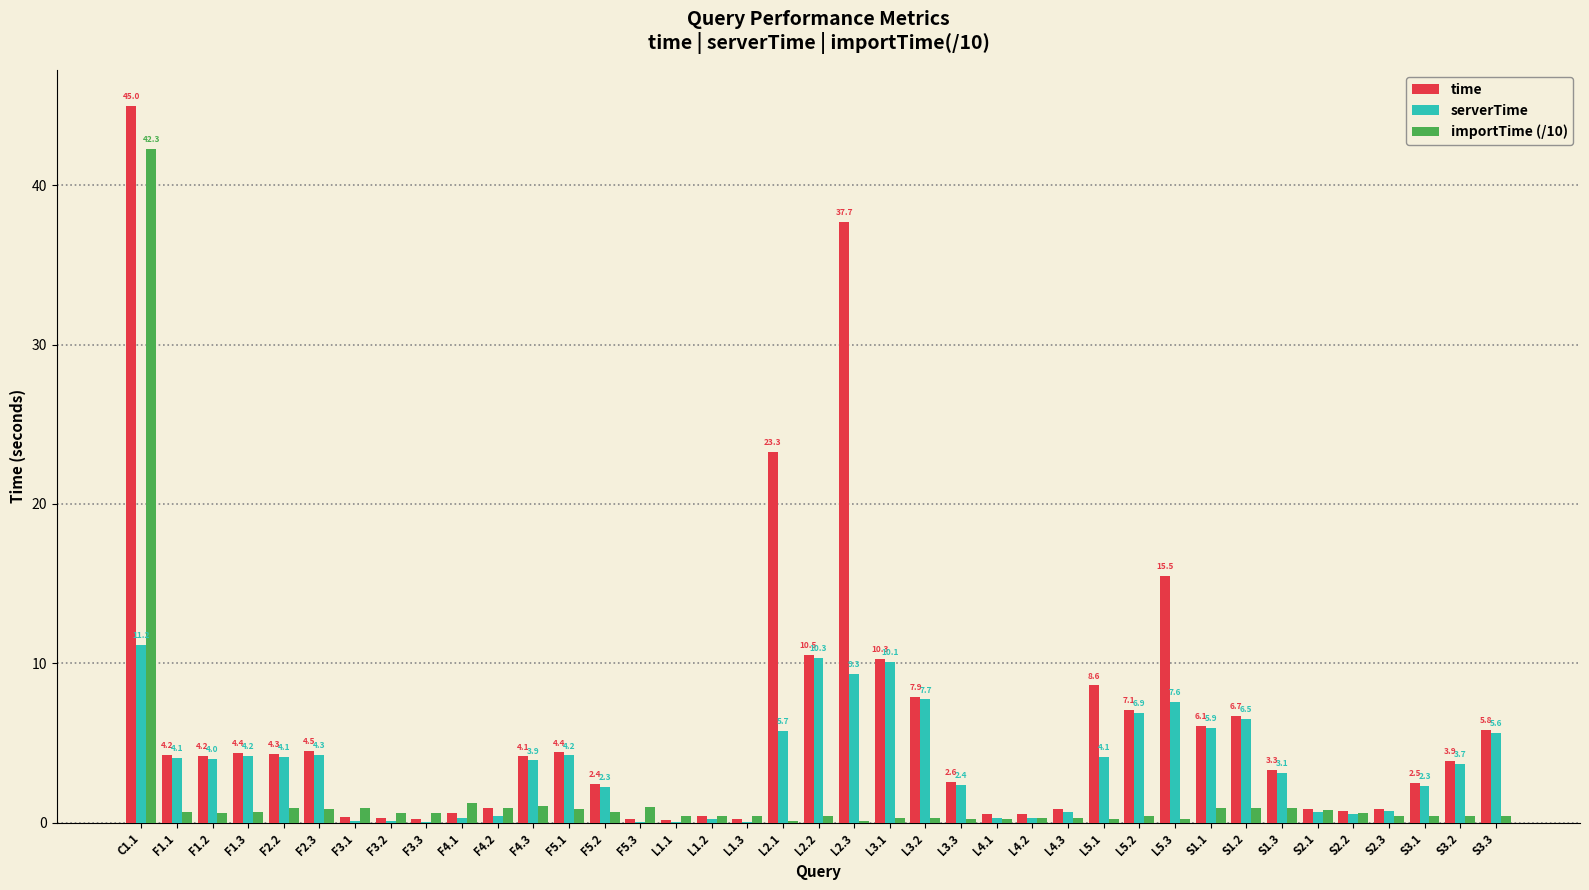

At which category is the sum across all series the highest?

C1.1